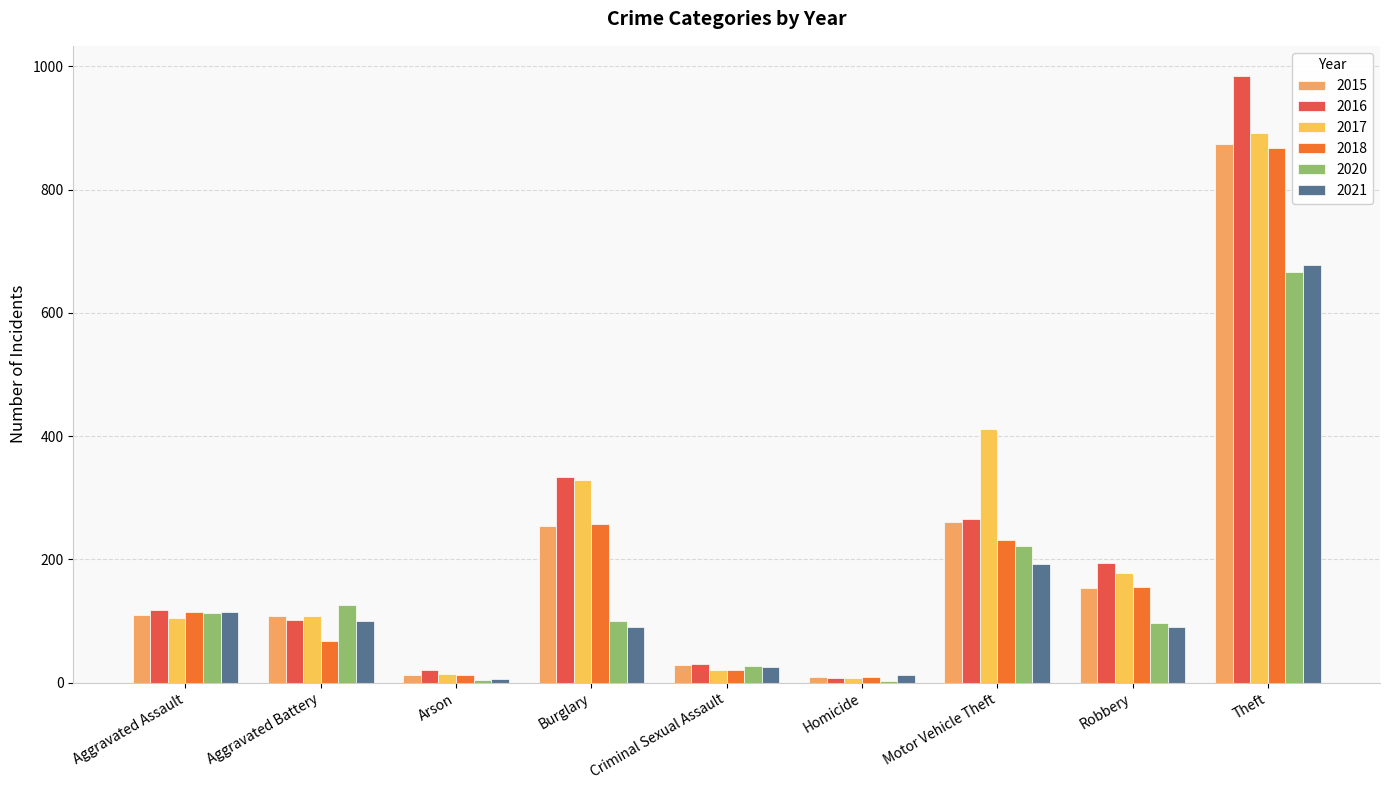

Which category has the lowest value in the 2015 series?

Homicide